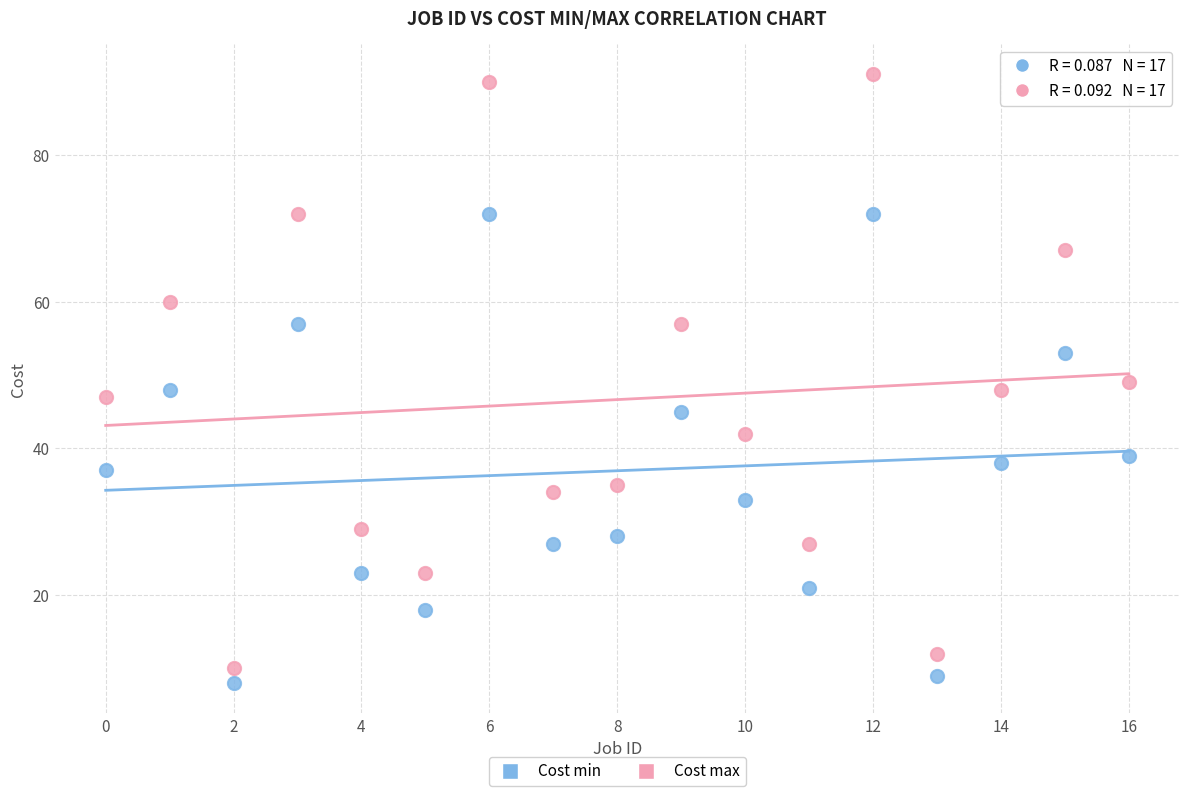

In the Cost max series, what Y value is closest to 50?

49